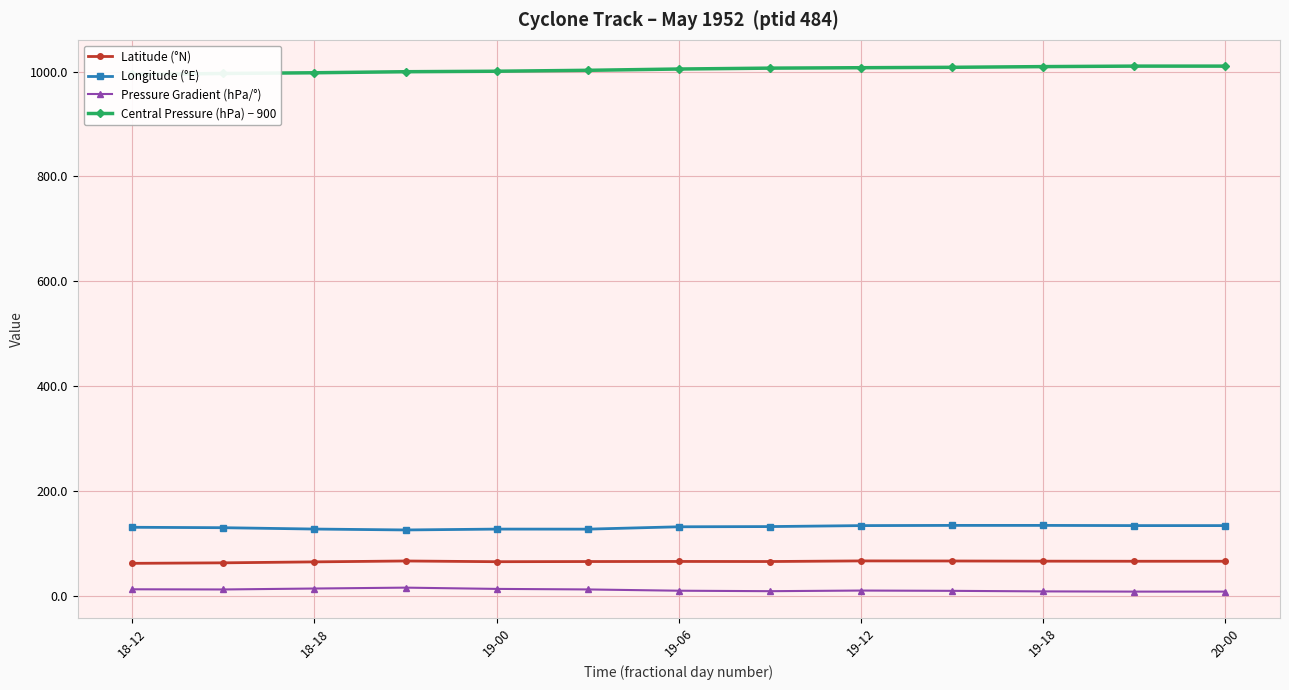

What is the highest value of the Longitude (°E) series?

134.6